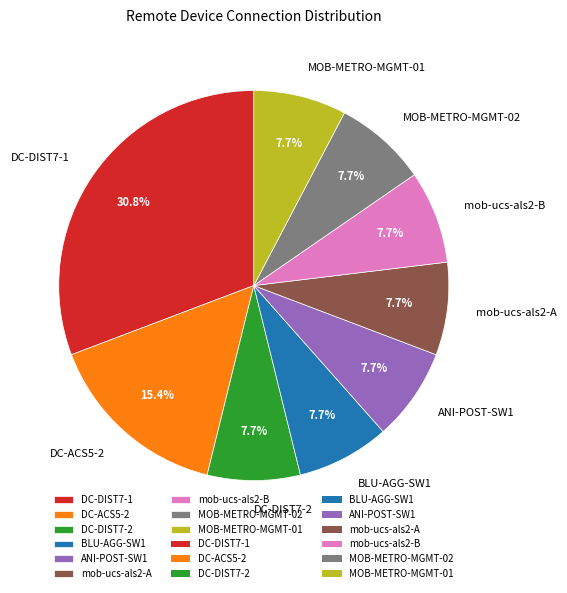

Is the sum of mob-ucs-als2-A and DC-ACS5-2 greater than half?

No